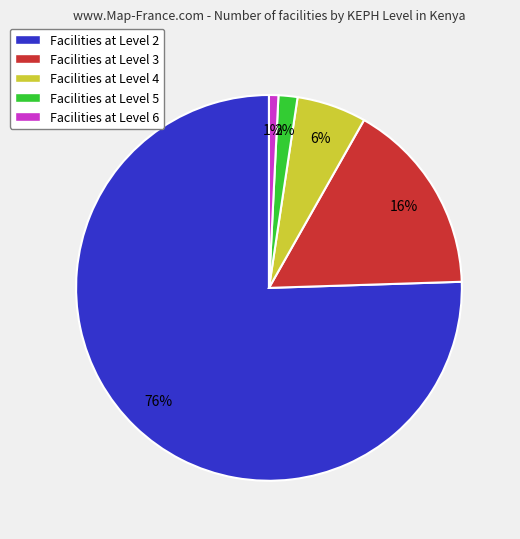

Is there a majority slice in this chart?

Yes